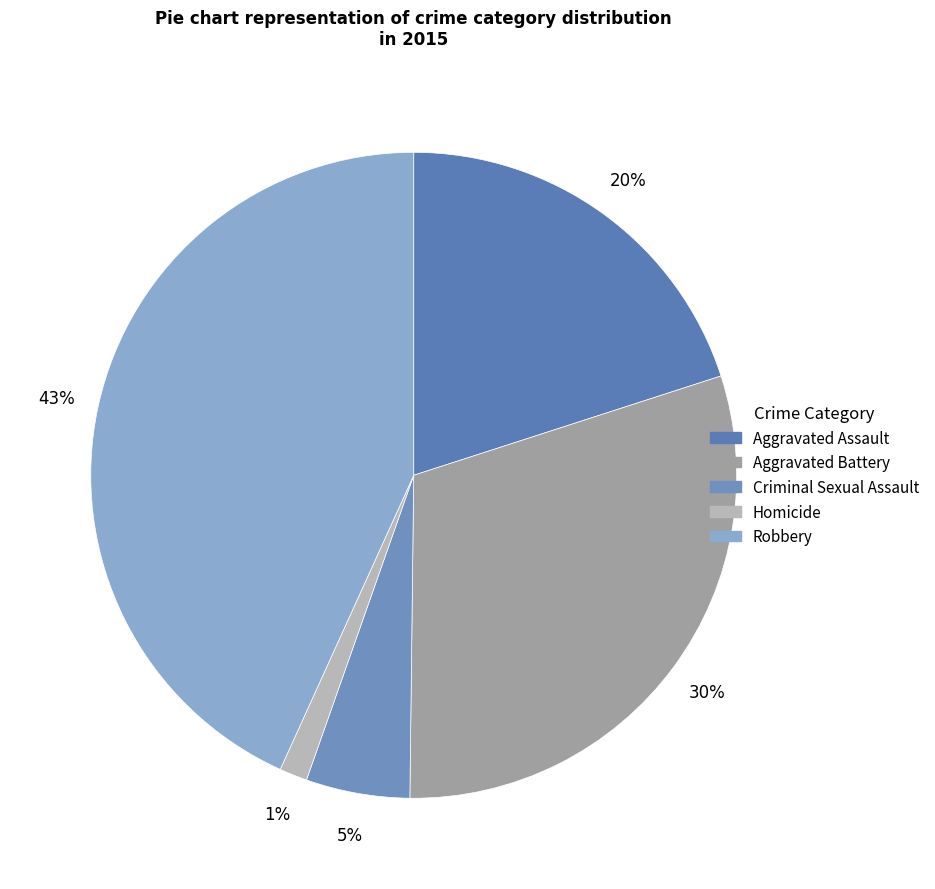

How many slices are in this pie chart?

5